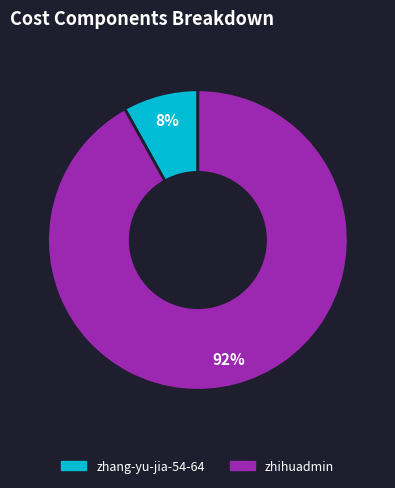

To the nearest percent, what portion does zhang-yu-jia-54-64 represent?

8%